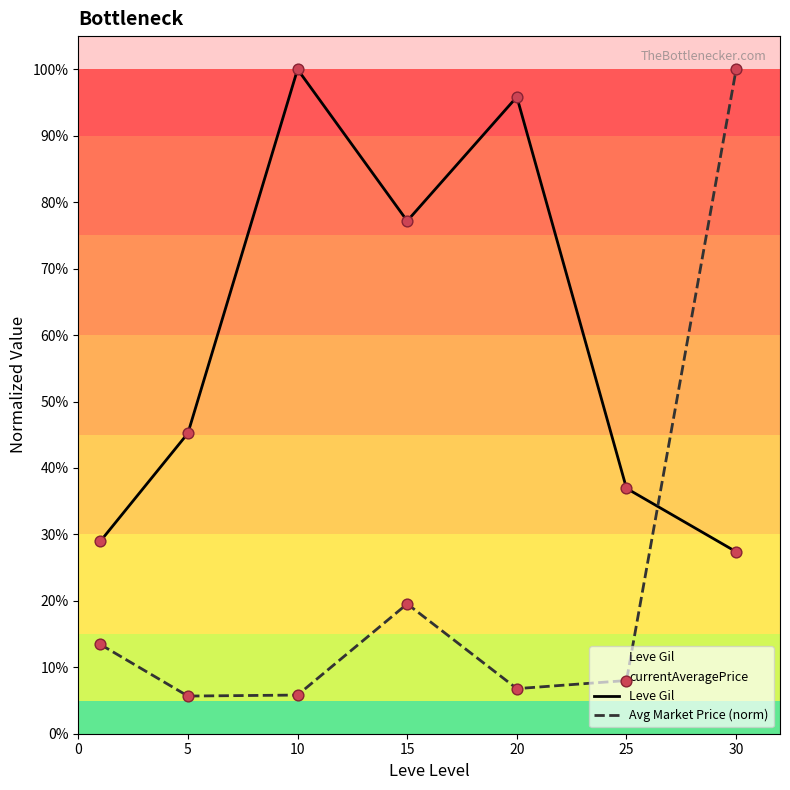

At how many categories does at least one series exceed 0?

7